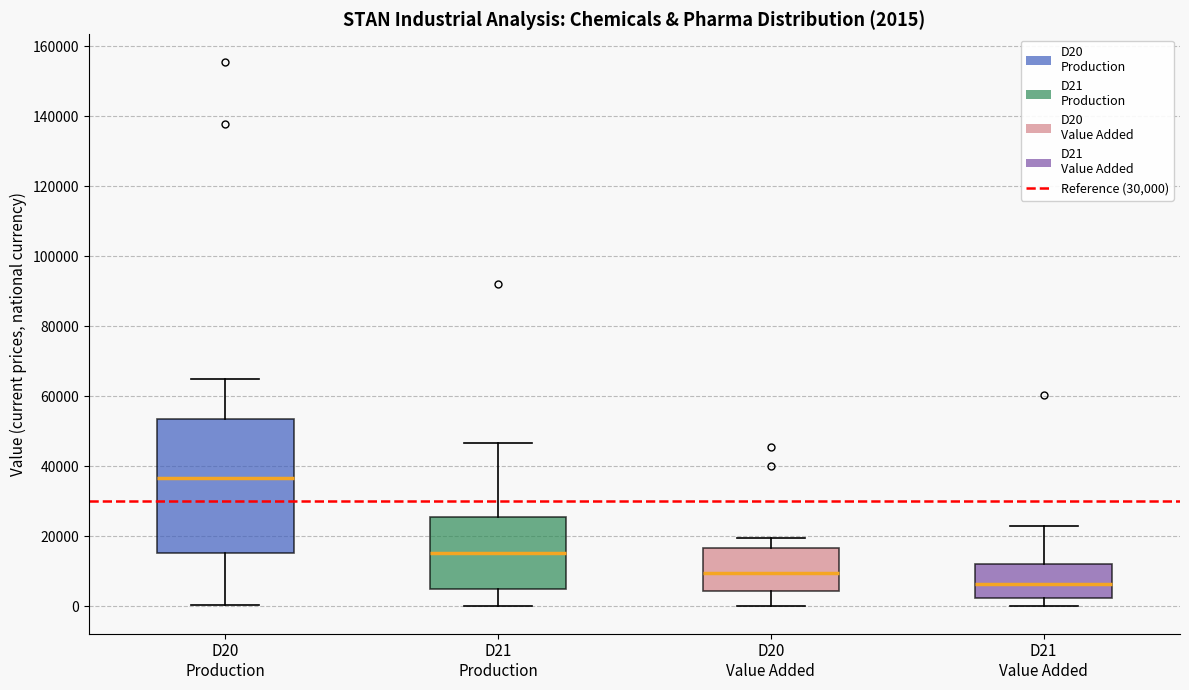

Comparing the boxes themselves (not the whiskers), which one is the tallest?

D20 Production